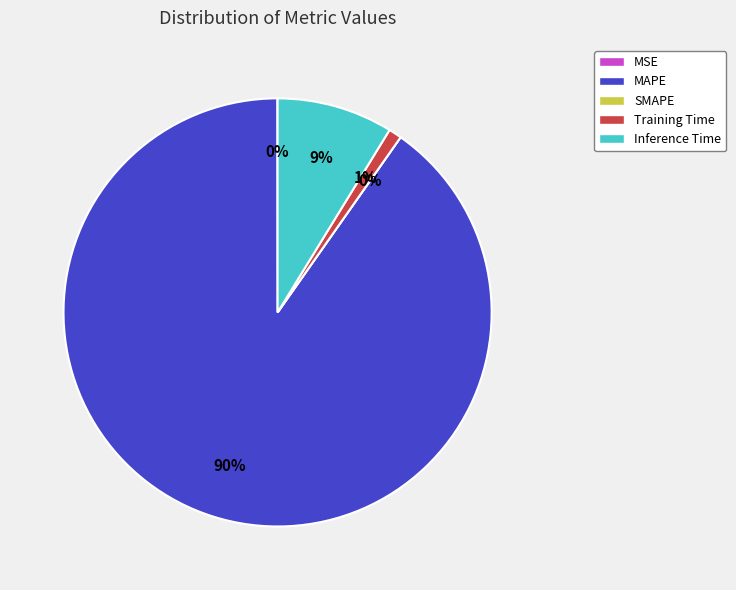

To the nearest percent, what is the difference between the MSE and Training Time slice percentages?

1%